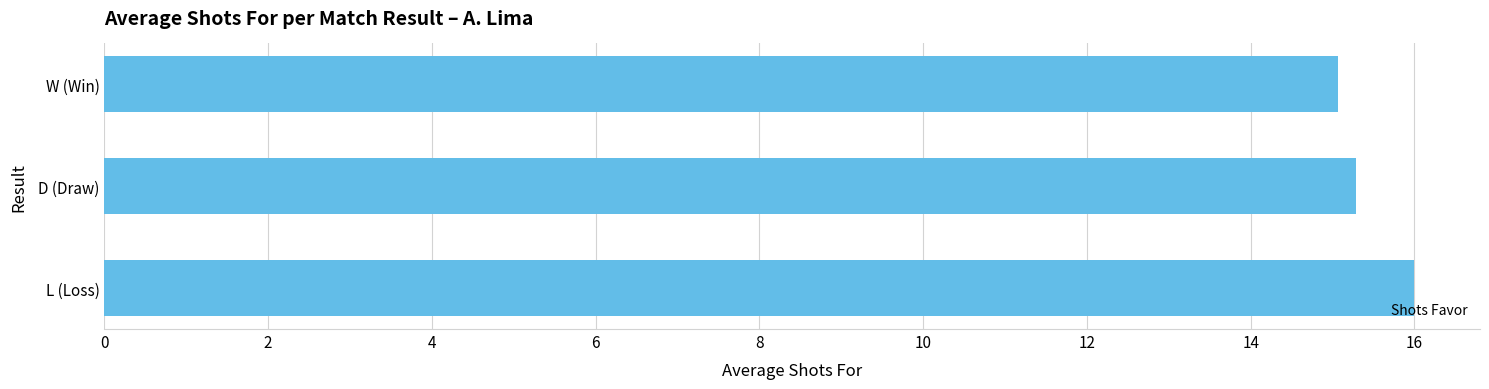

At which label is the value closest to 15?

W (Win)